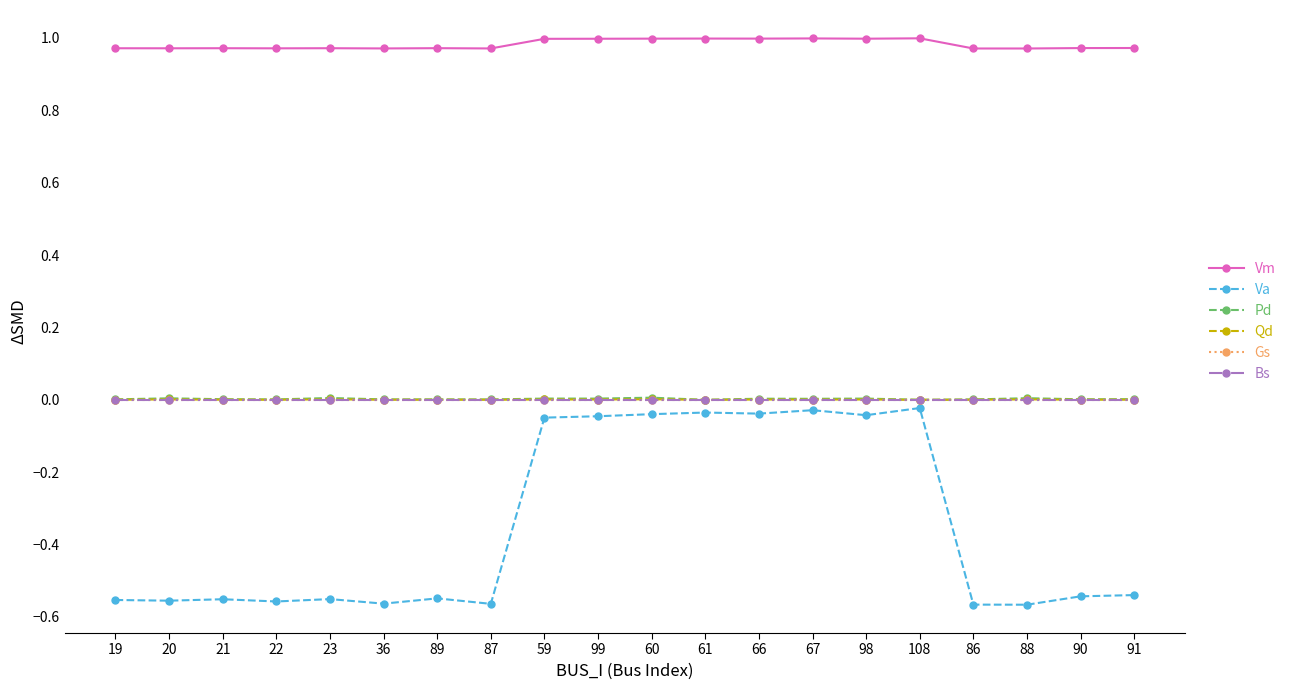

Which series has the largest range (max minus min)?

Va